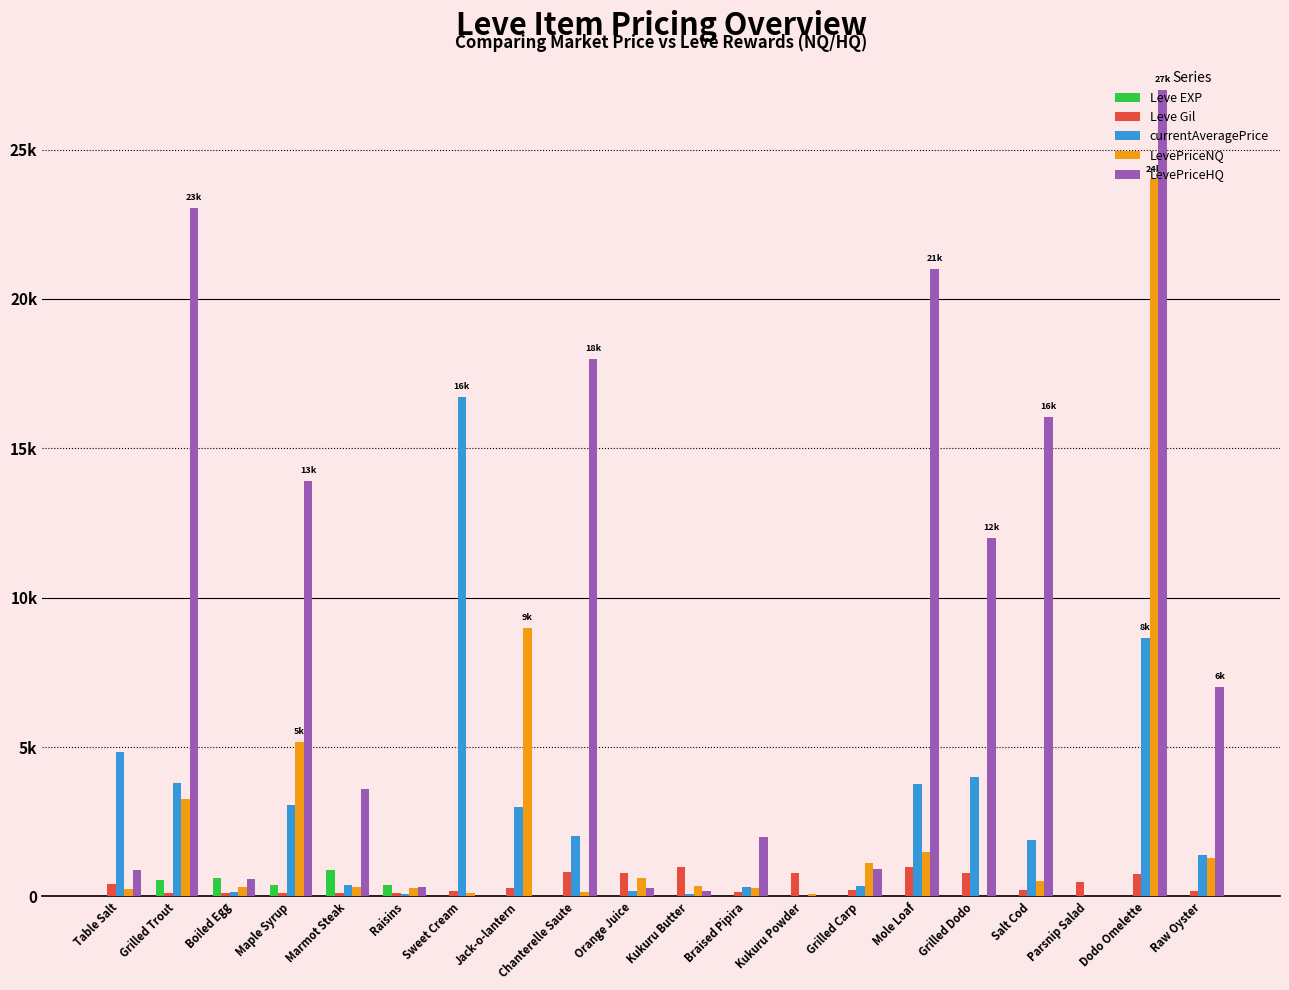

What are all the series names shown in the legend?

Leve EXP, Leve Gil, currentAveragePrice, LevePriceNQ, LevePriceHQ